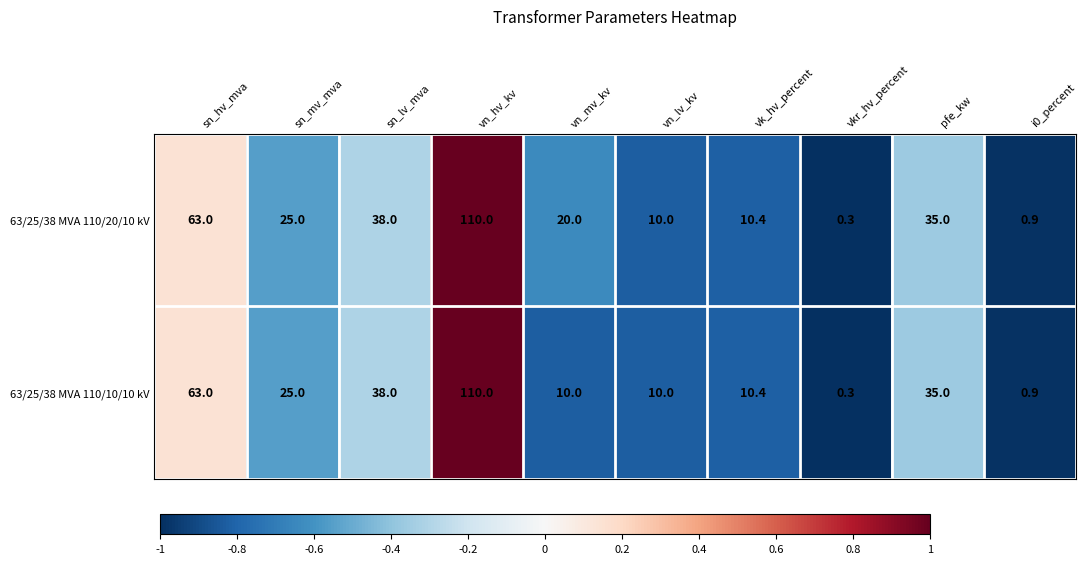

Rank the categories by 63/25/38 MVA 110/20/10 kV value from highest to lowest.

vn_hv_kv, sn_hv_mva, sn_lv_mva, pfe_kw, sn_mv_mva, vn_mv_kv, vk_hv_percent, vn_lv_kv, i0_percent, vkr_hv_percent